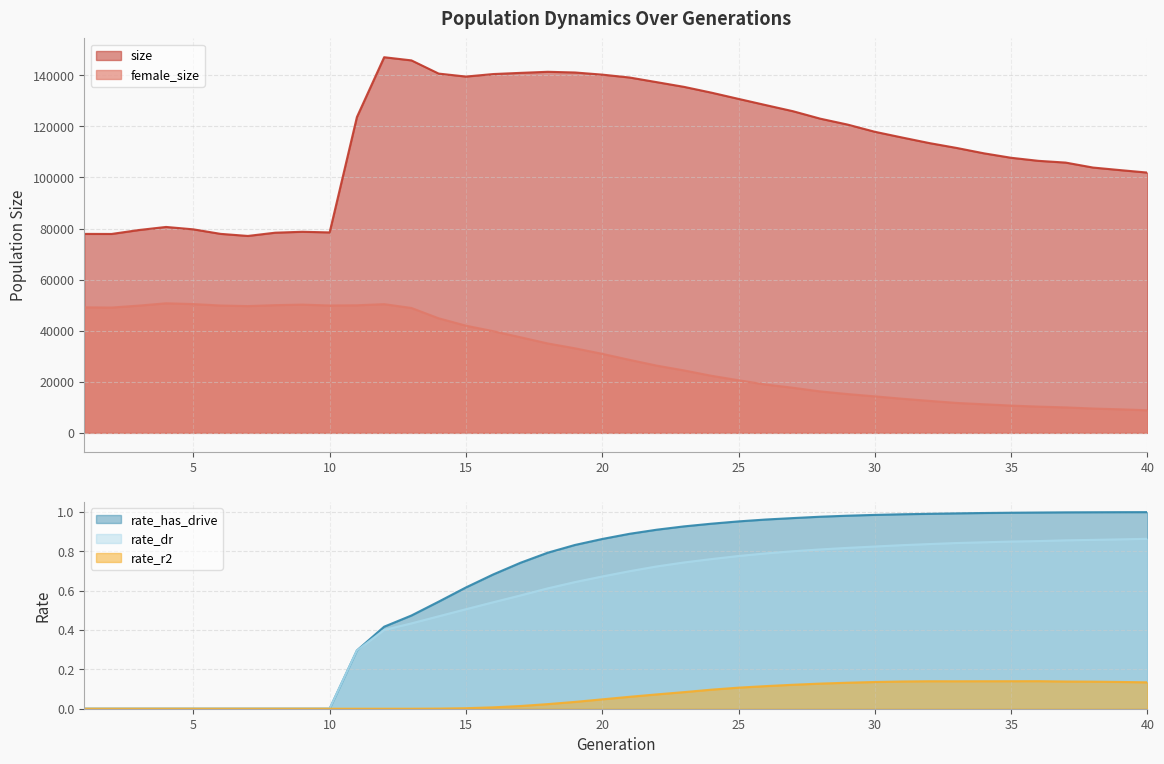

Reading right to left, list all the values displayed in this chart.

size: 101903.0	102870.0	103878.0	105814.0	106504.0	107698.0	109448.0	111549.0	113451.0	115636.0	117879.0	120698.0	123004.0	125922.0	128323.0	130755.0	133209.0	135465.0	137306.0	139132.0	140255.0	141095.0	141365.0	140942.0	140480.0	139498.0	140658.0	145831.0	147066.0	123624.0	78474.0	78731.0	78365.0	77094.0	77909.0	79678.0	80619.0	79409.0	77870.0	77898.0
female_size: 8848.0	9216.0	9522.0	9967.0	10273.0	10676.0	11192.0	11712.0	12516.0	13361.0	14289.0	15181.0	16220.0	17647.0	18923.0	20588.0	22353.0	24446.0	26318.0	28584.0	30934.0	33103.0	35002.0	37431.0	39808.0	41957.0	44847.0	48893.0	50385.0	49947.0	49860.0	50206.0	50002.0	49634.0	49856.0	50421.0	50727.0	49816.0	49059.0	49146.0
rate_has_drive: 1.0	1.0	1.0	1.0	1.0	1.0	1.0	1.0	1.0	1.0	1.0	1.0	1.0	1.0	1.0	1.0	0.9	0.9	0.9	0.9	0.9	0.8	0.8	0.7	0.7	0.6	0.5	0.5	0.4	0.3	0.0	0.0	0.0	0.0	0.0	0.0	0.0	0.0	0.0	0.0
rate_dr: 0.9	0.9	0.9	0.9	0.9	0.8	0.8	0.8	0.8	0.8	0.8	0.8	0.8	0.8	0.8	0.8	0.8	0.7	0.7	0.7	0.7	0.6	0.6	0.6	0.5	0.5	0.5	0.4	0.4	0.3	0.0	0.0	0.0	0.0	0.0	0.0	0.0	0.0	0.0	0.0
rate_r2: 0.1	0.1	0.1	0.1	0.1	0.1	0.1	0.1	0.1	0.1	0.1	0.1	0.1	0.1	0.1	0.1	0.1	0.1	0.1	0.1	0.0	0.0	0.0	0.0	0.0	0.0	0.0	0.0	0.0	0.0	0.0	0.0	0.0	0.0	0.0	0.0	0.0	0.0	0.0	0.0